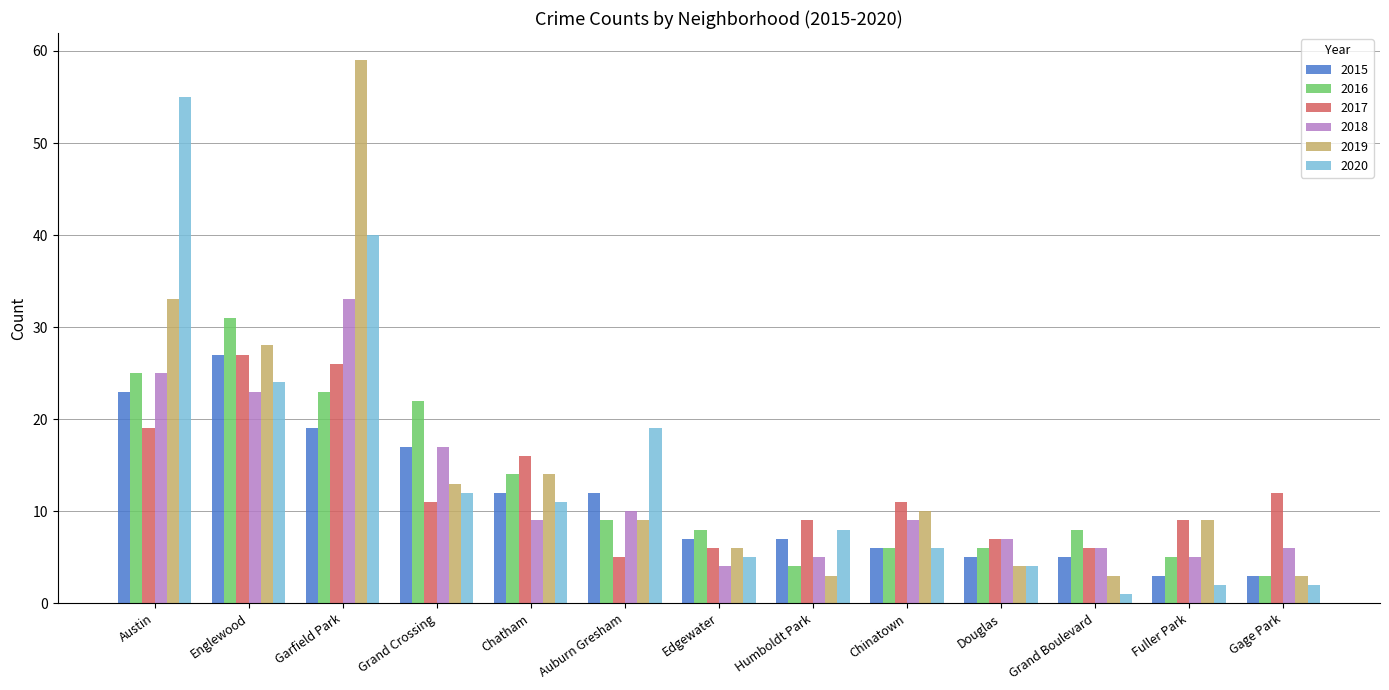

What is the sum of all 2015 values?

146